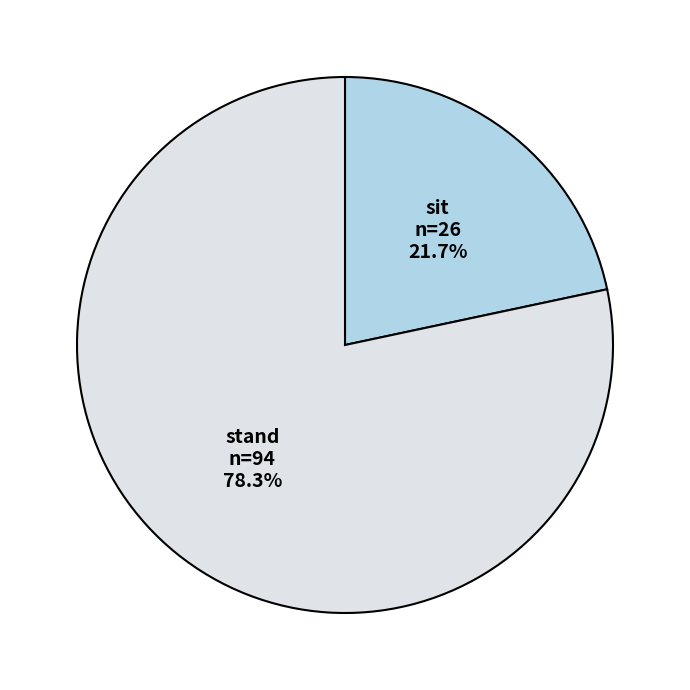

To the nearest percent, what is the combined percentage of stand and sit?

100%